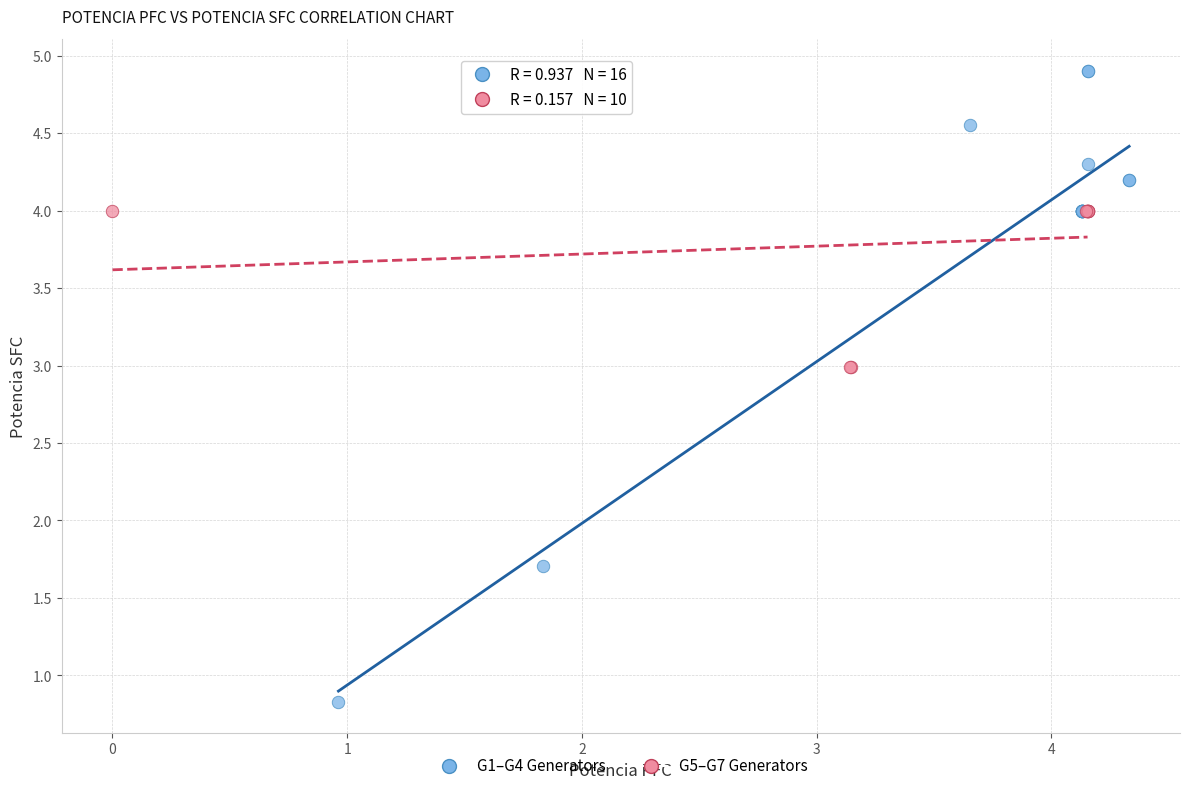

Which series reaches the minimum Y coordinate?

G1–G4 Generators